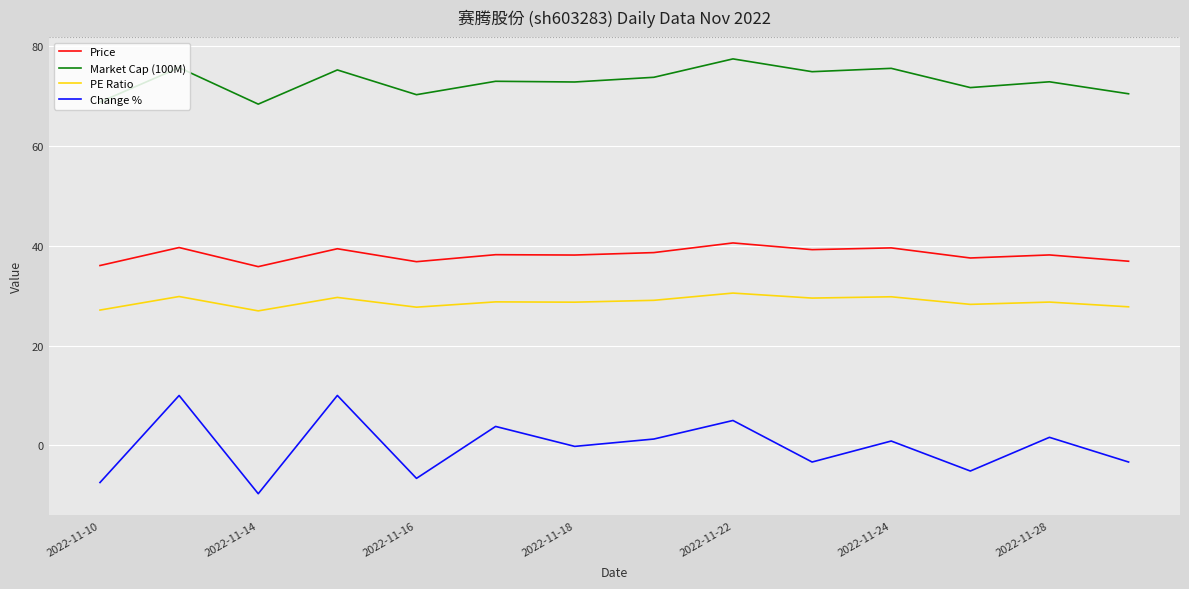

Which series has the widest spread of values?

Change %